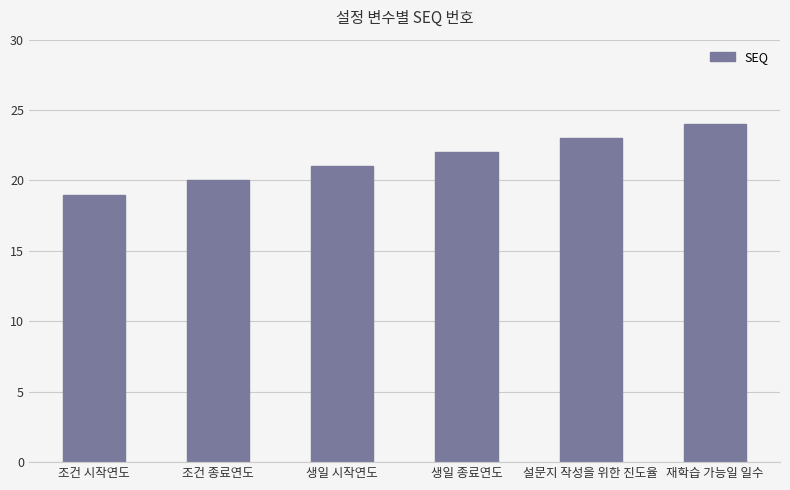

What position from the right is 생일 종료연도?

3